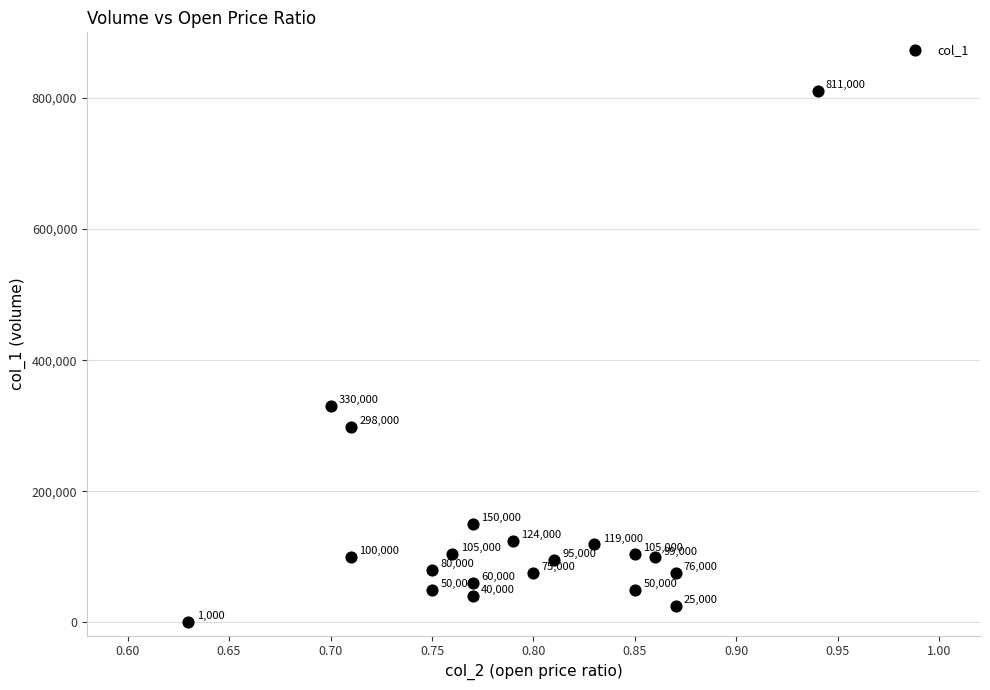

What is the range of Y values (max minus min)?

810000